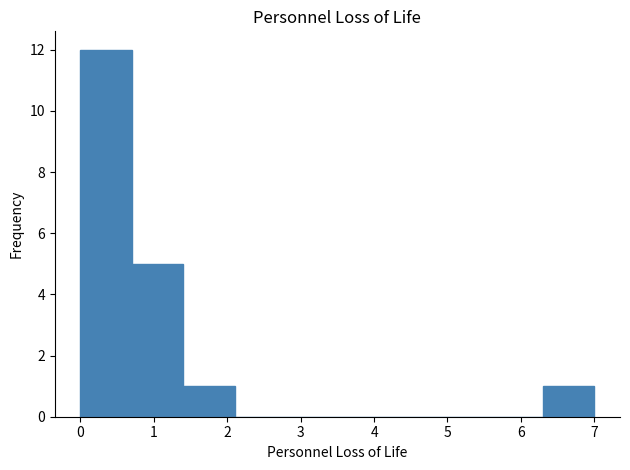

What is the height of the bar covering 0.0 to 0.7 on the x-axis? The values are not printed on the chart, so give them approximately, as read against the axis.

12